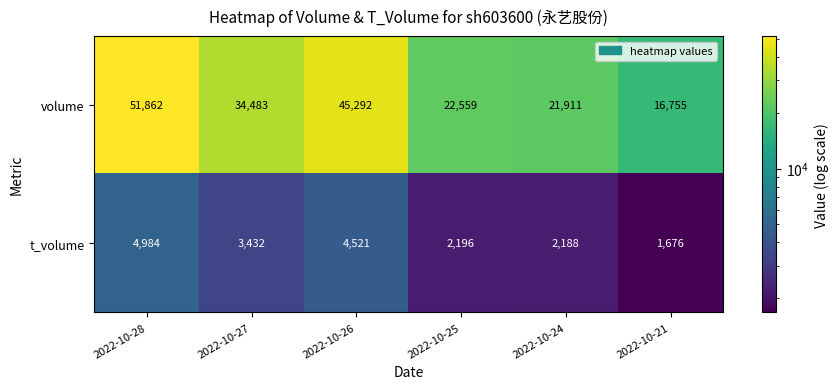

How many series are shown in this chart?

2